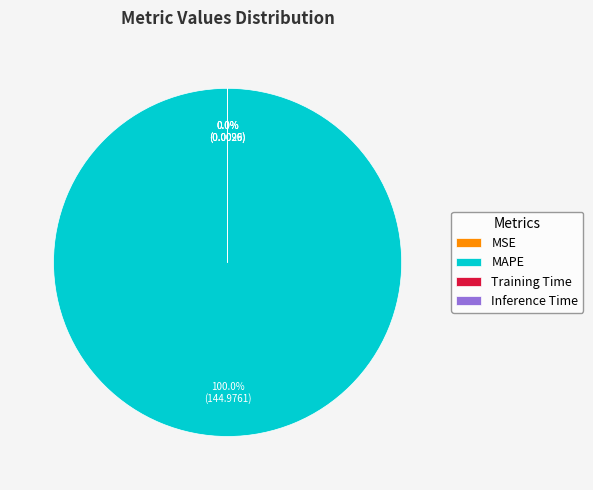

Which category has the biggest portion of the pie?

MAPE